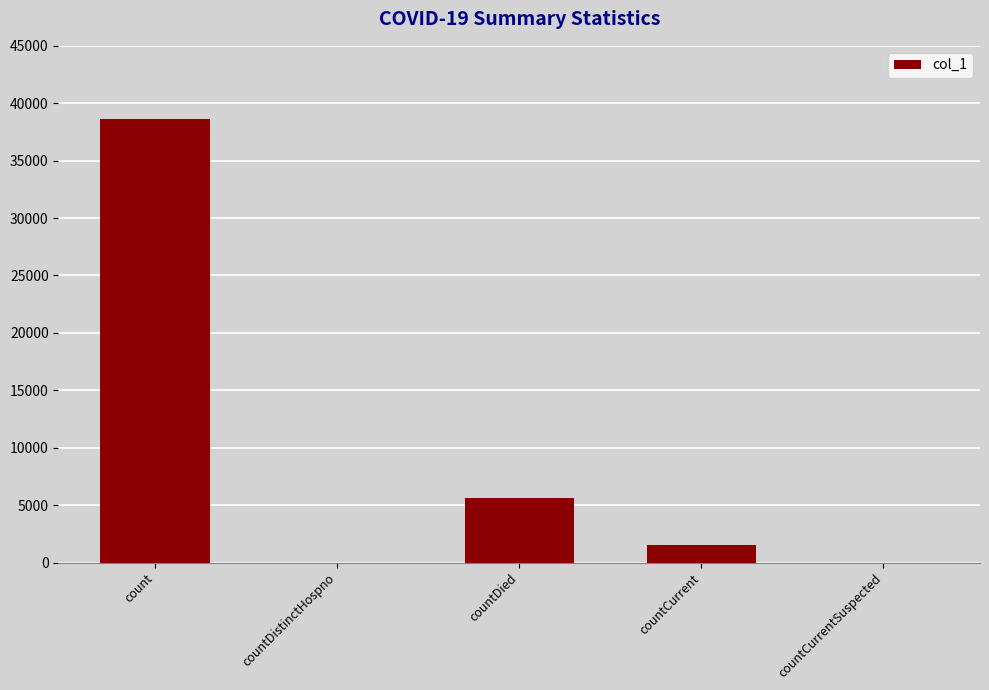

What is the sum of all values?

45785